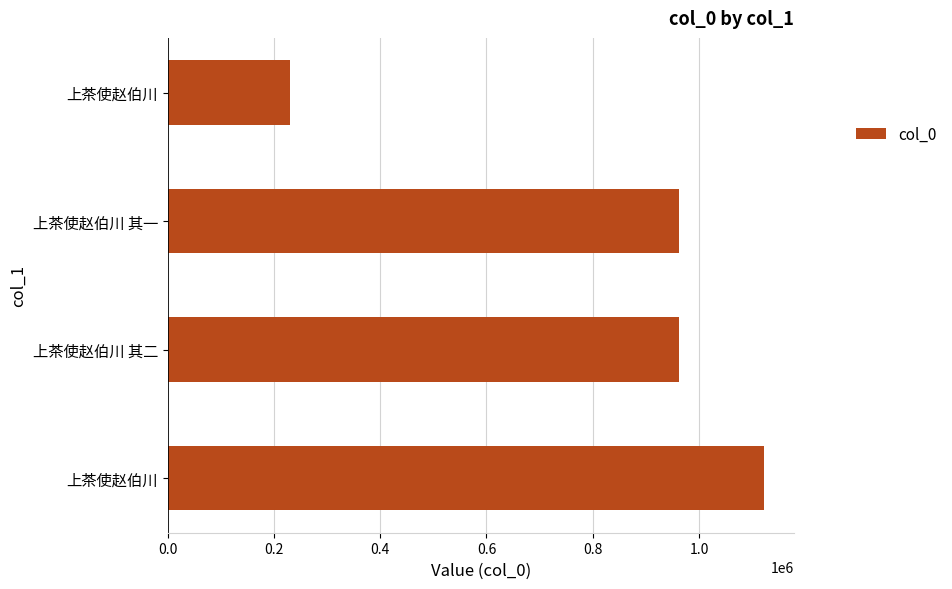

How many series are shown in this chart?

1